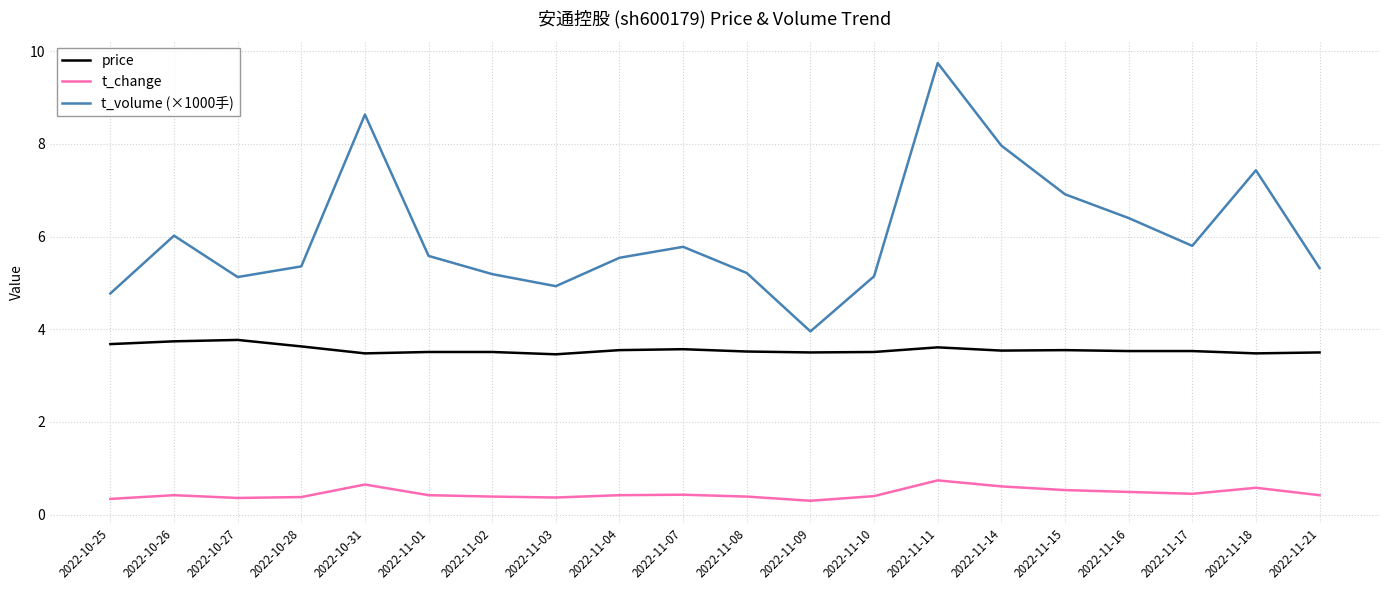

Which series has the largest total across all categories?

t_volume (×1000手)